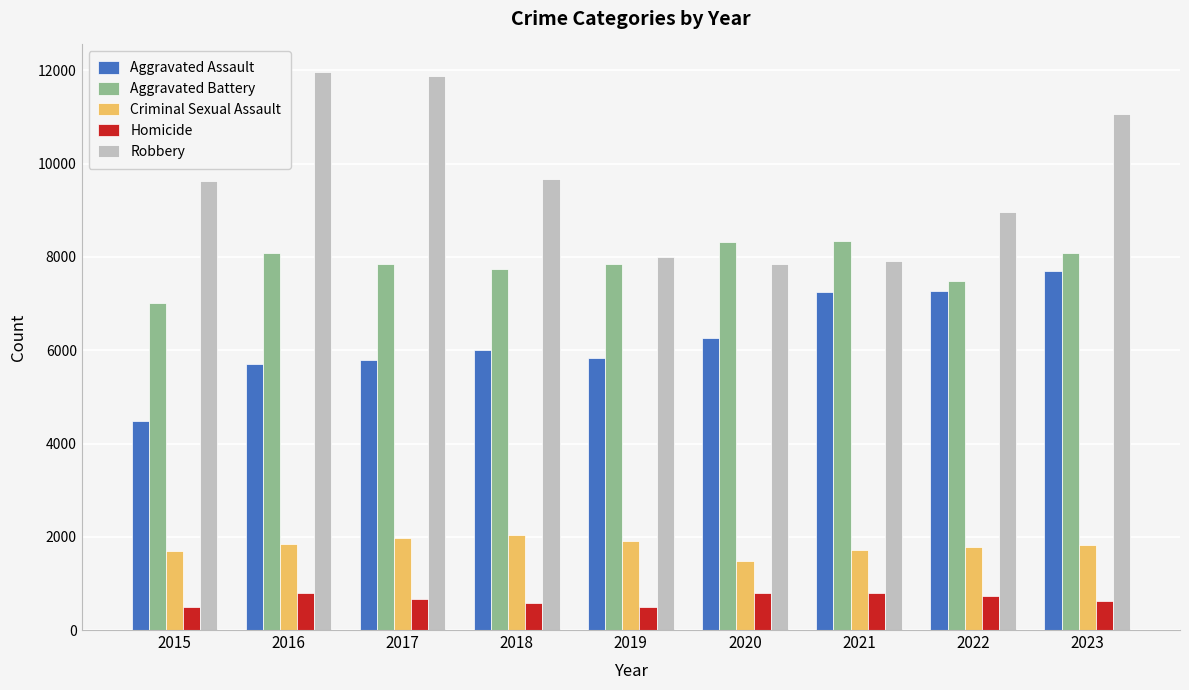

Count the number of categories in the chart.

9